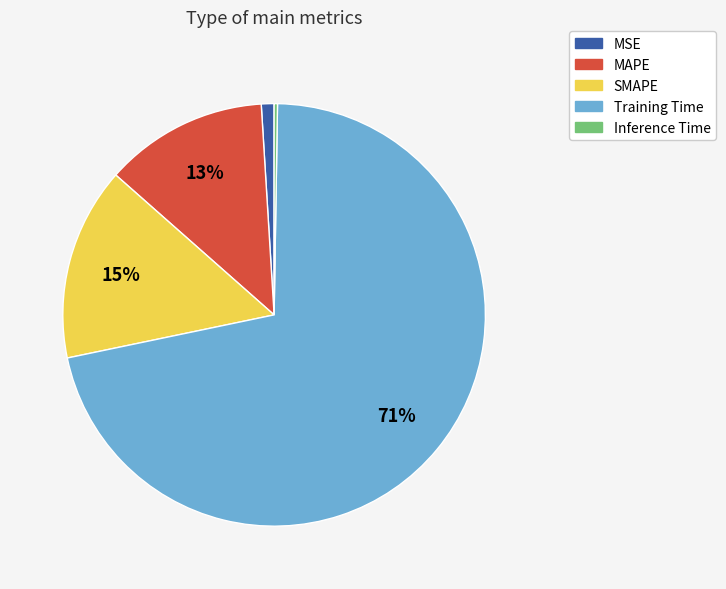

Which slice is the largest?

Training Time